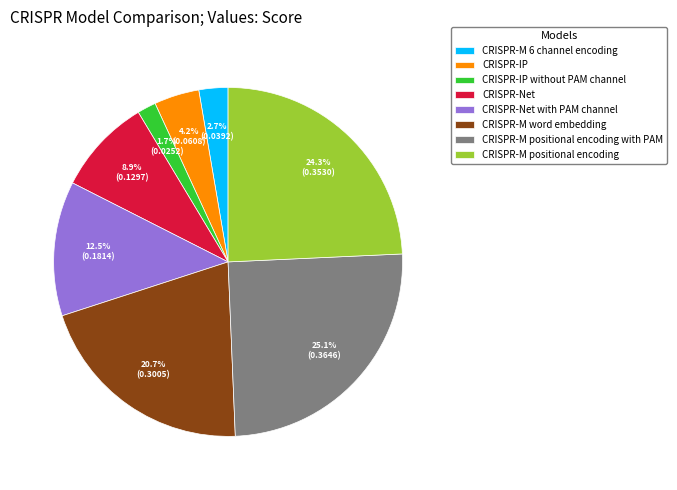

What is the smallest slice in the pie chart?

CRISPR-IP without PAM channel